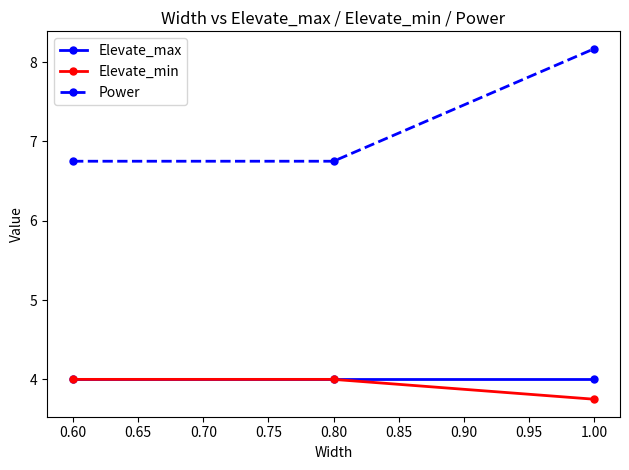

What is the average value of the Power series?

7.2